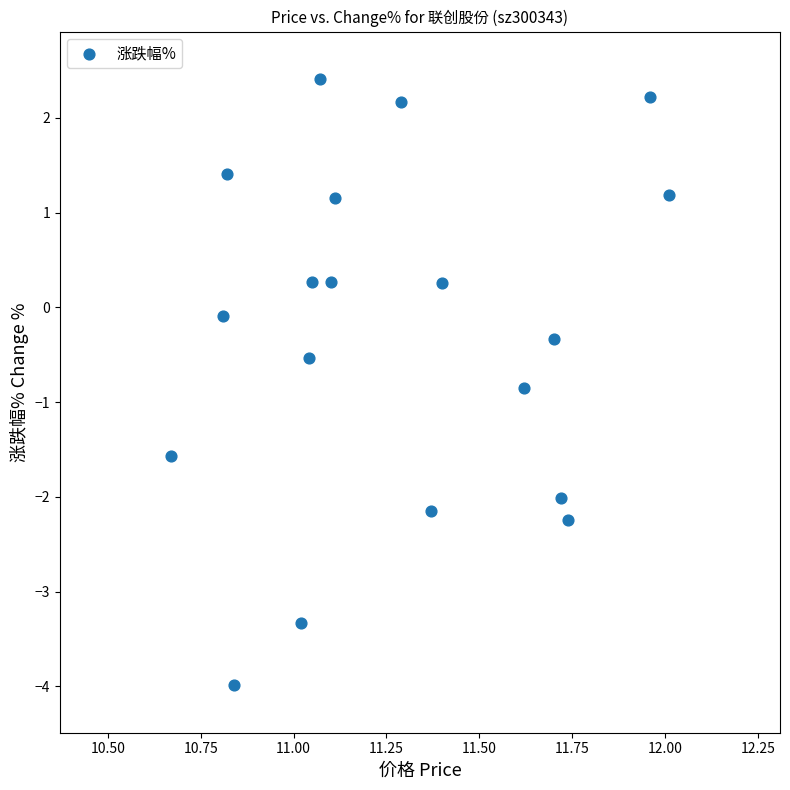

What is the range of X values (max minus min)?

1.3